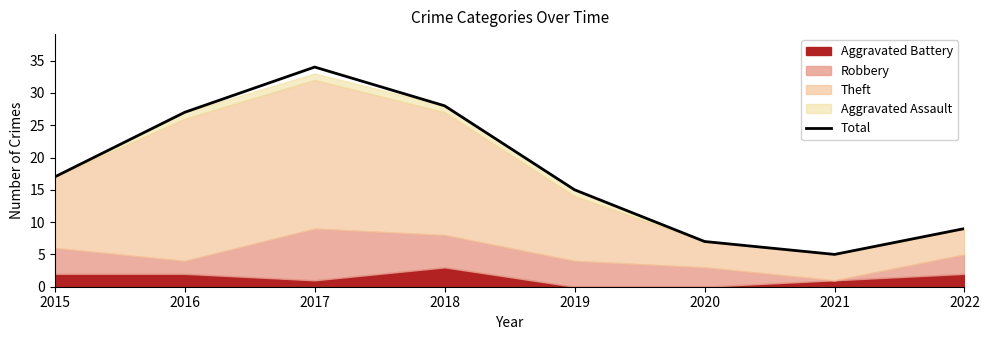

At which category does the data reach its first local peak?

2017